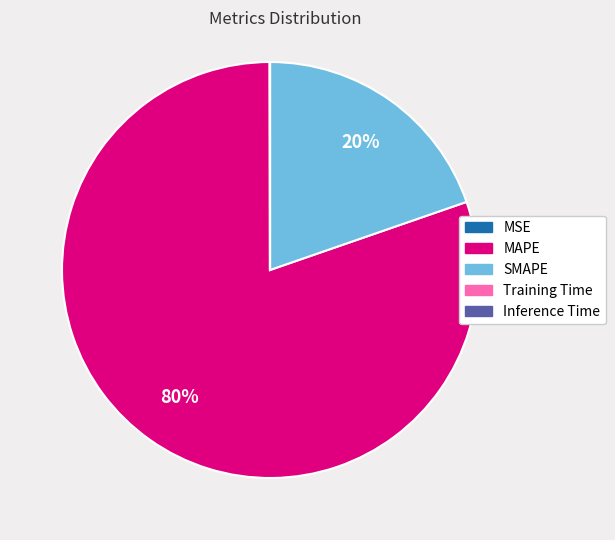

To the nearest percent, what portion does SMAPE represent?

20%